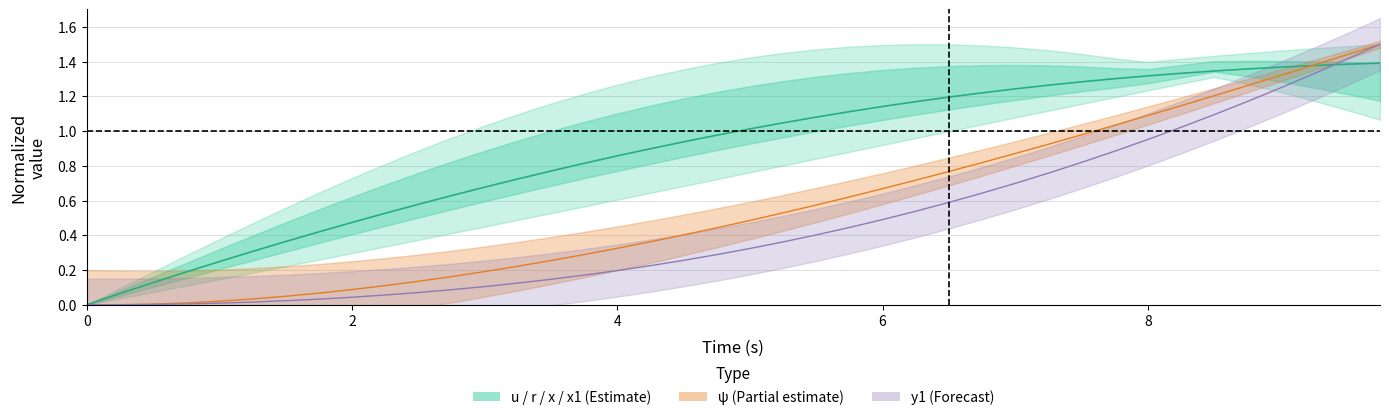

Is the value of psi at 9 greater than the value of x at 33?

No